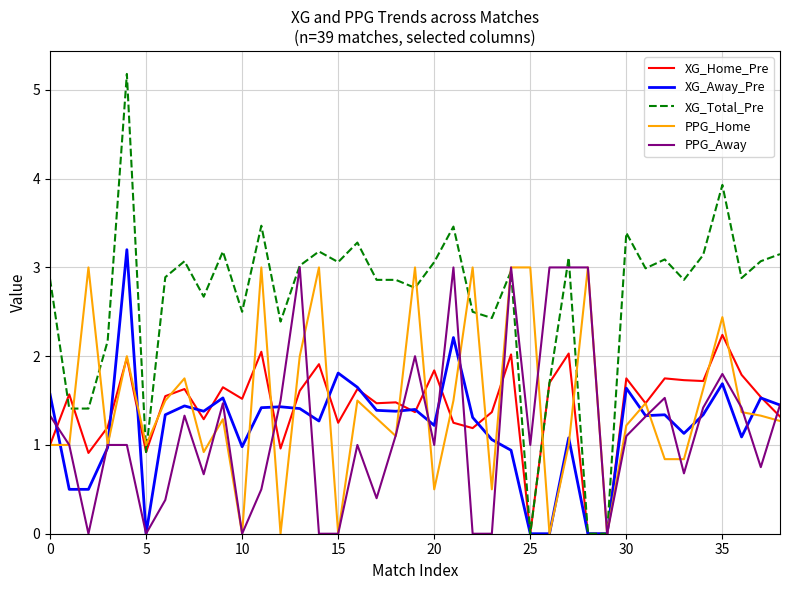

What is the difference between the maximum and minimum values in the PPG_Away series?

3.0